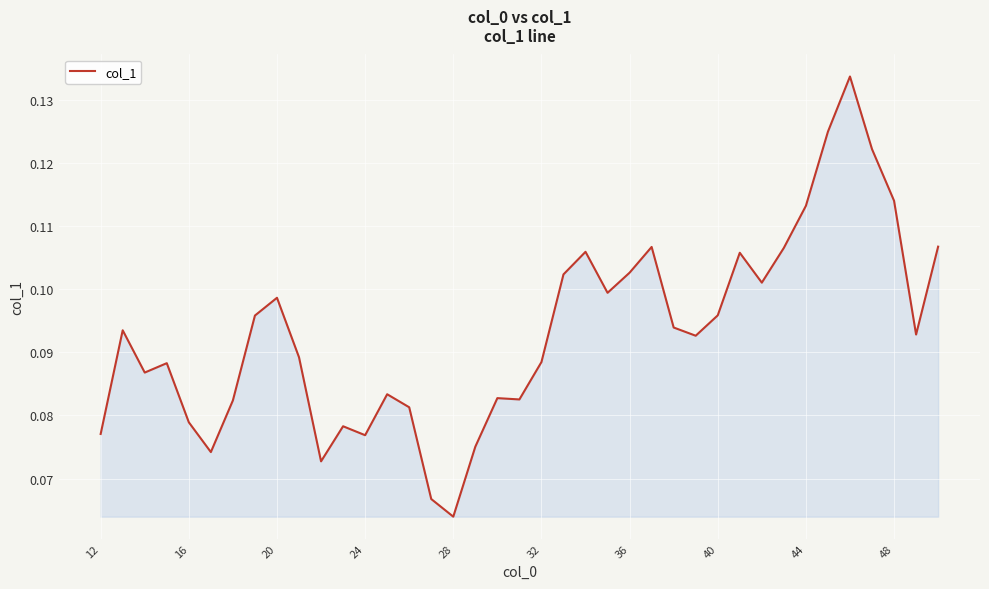

Does the chart have visible grid lines?

Yes